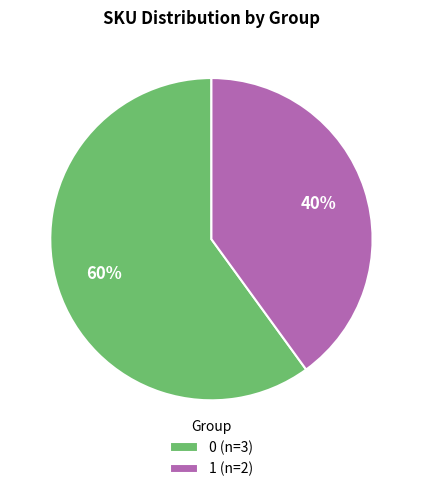

Is there a majority slice in this chart?

Yes